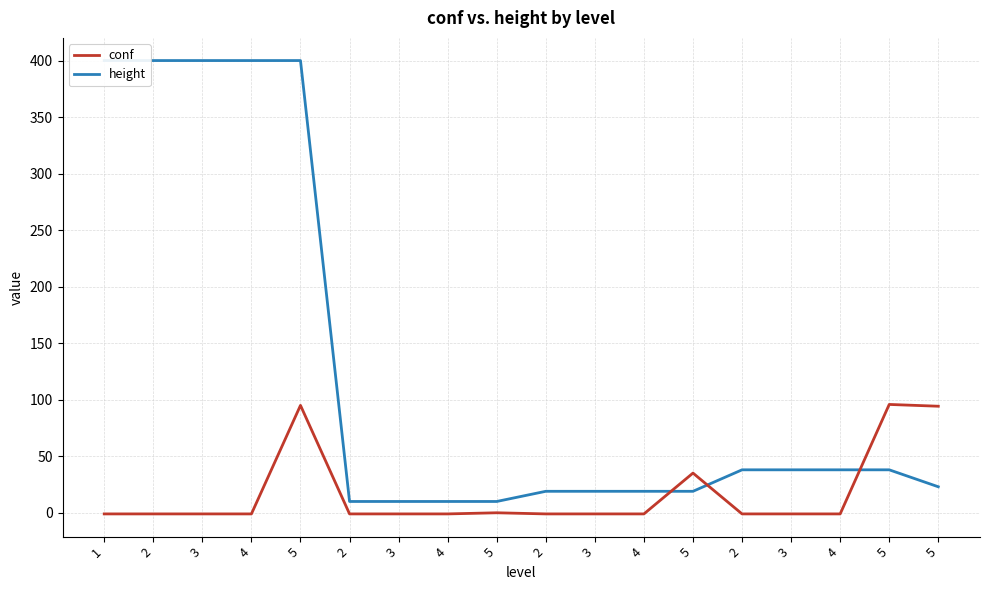

What is the label of the 6th point from the right?

5